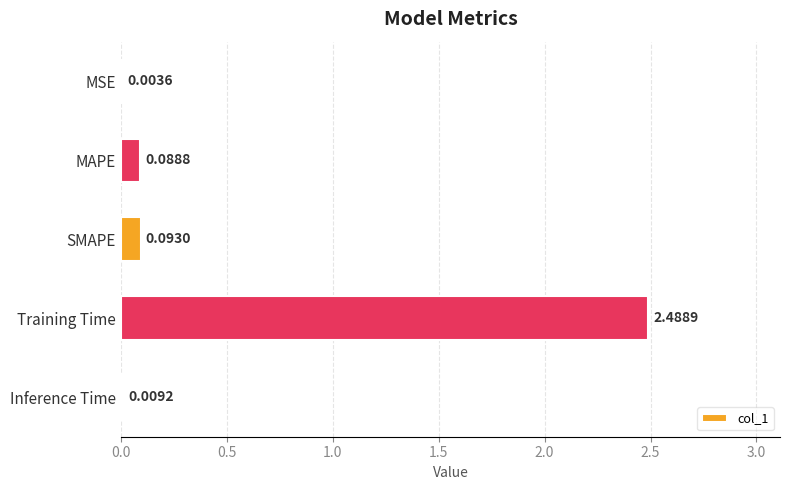

Which has a higher value, SMAPE or Inference Time?

SMAPE